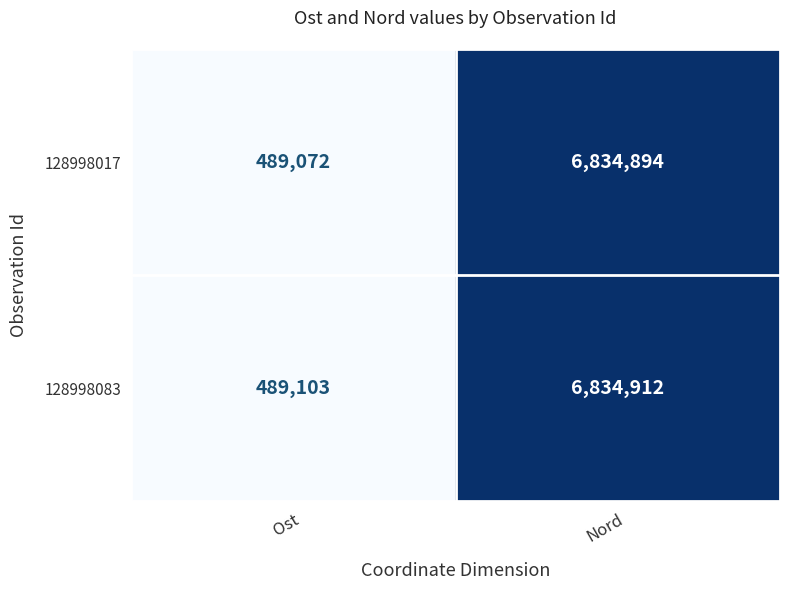

True or false: 128998017 has a value of 12061357 at Nord.

False